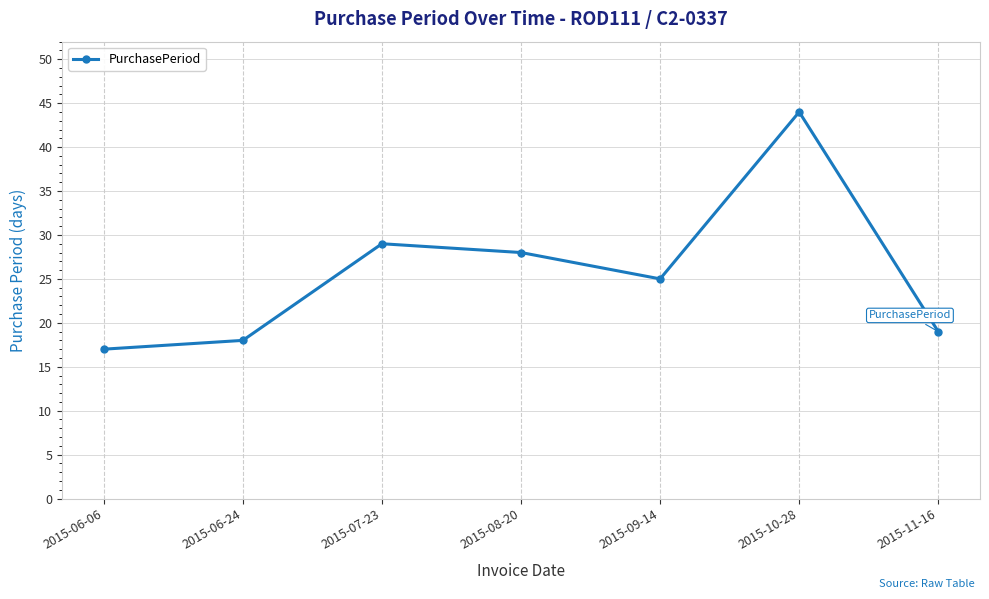

What is the change in value from 2015-07-23 to 2015-11-16?

-10